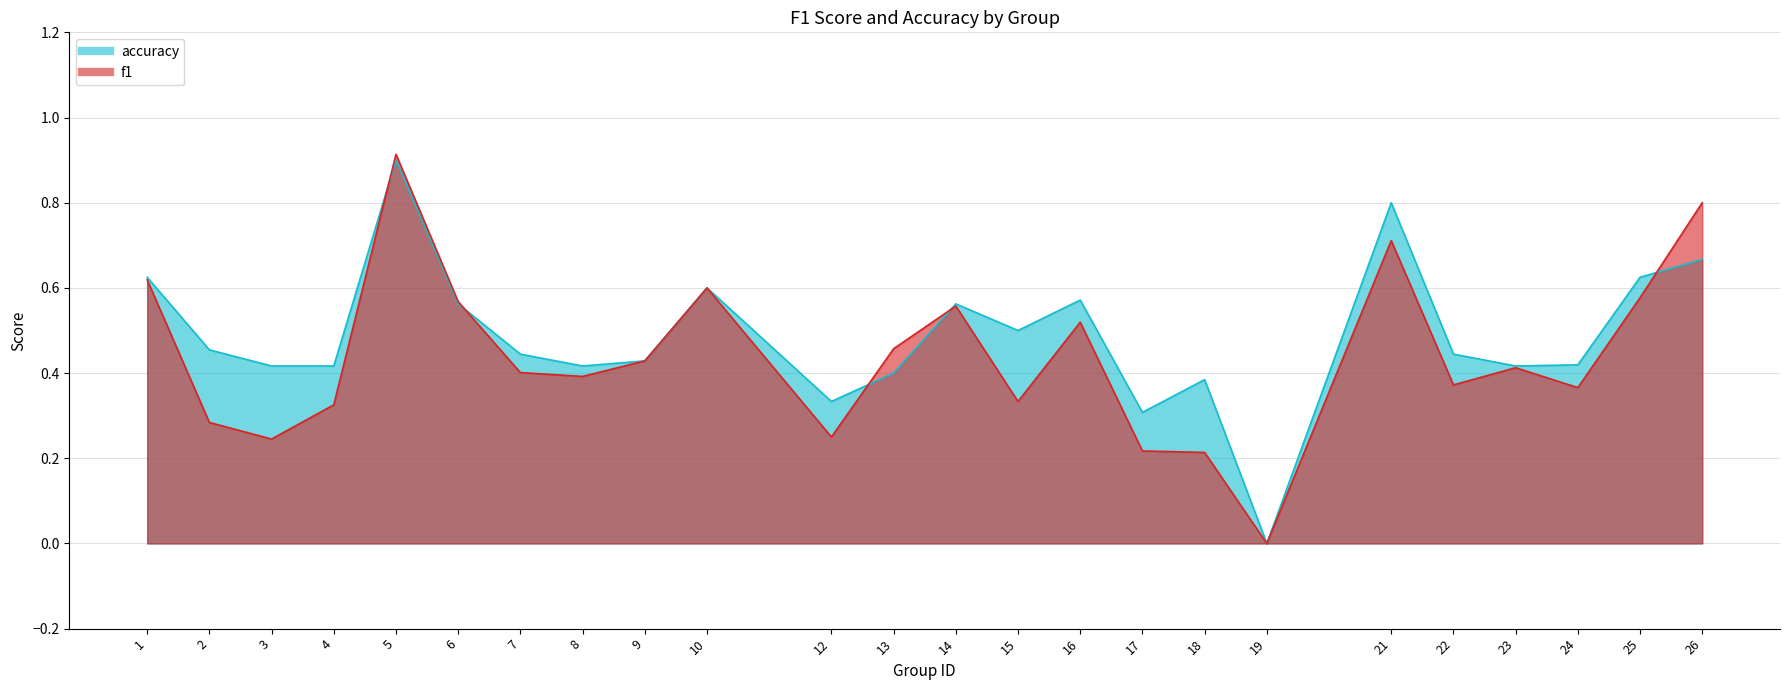

How many interior local valleys does the f1 series have?

7